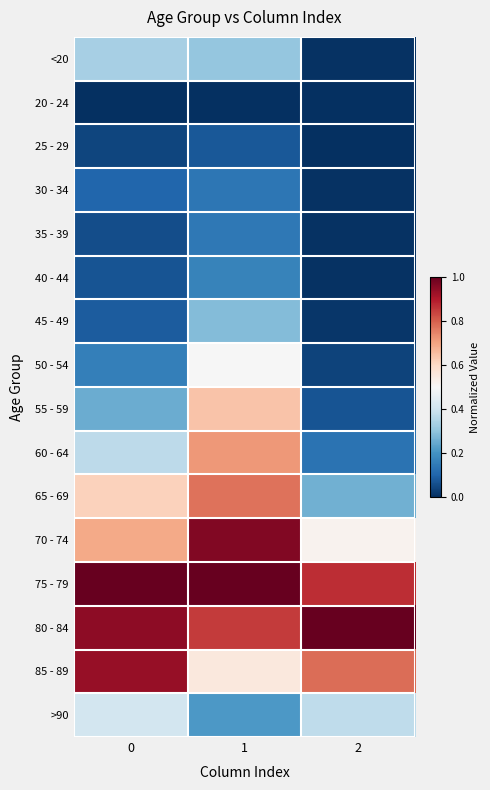

At which category is the sum across all series the highest?

1